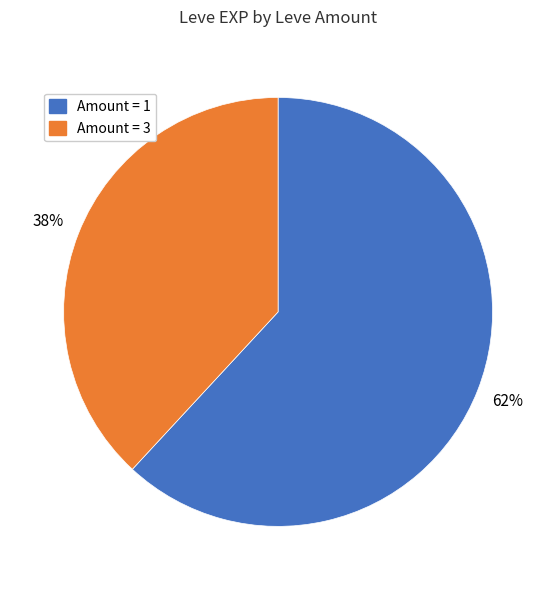

Does any single category account for the majority?

Yes